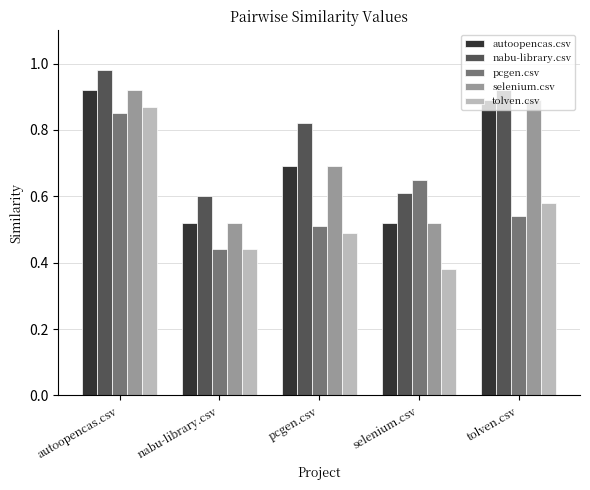

True or false: autoopencas.csv has a value of 0.2 at pcgen.csv.

False